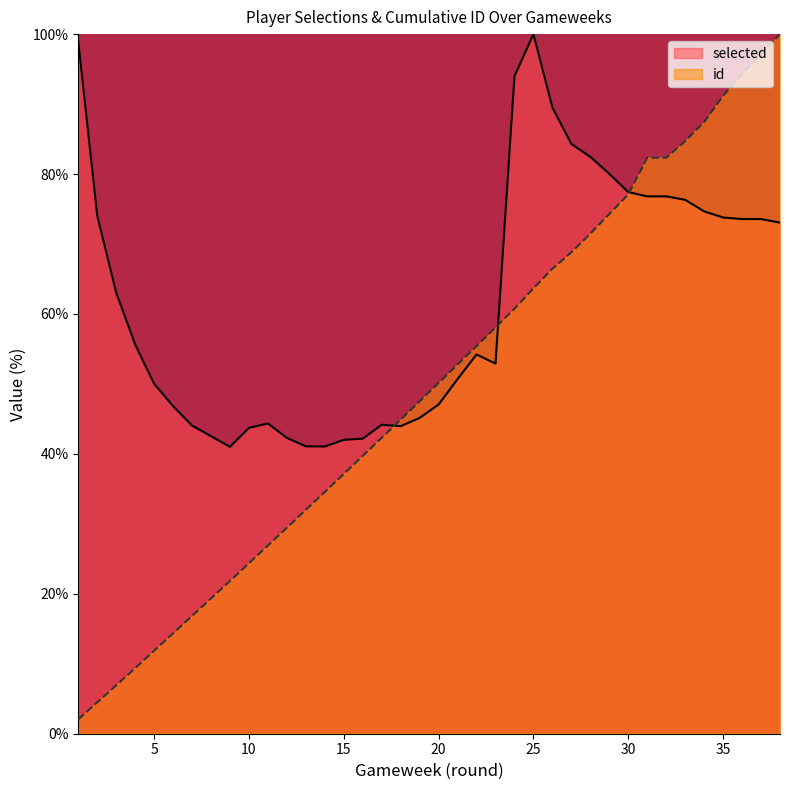

What is the average value of the selected series?

62.0